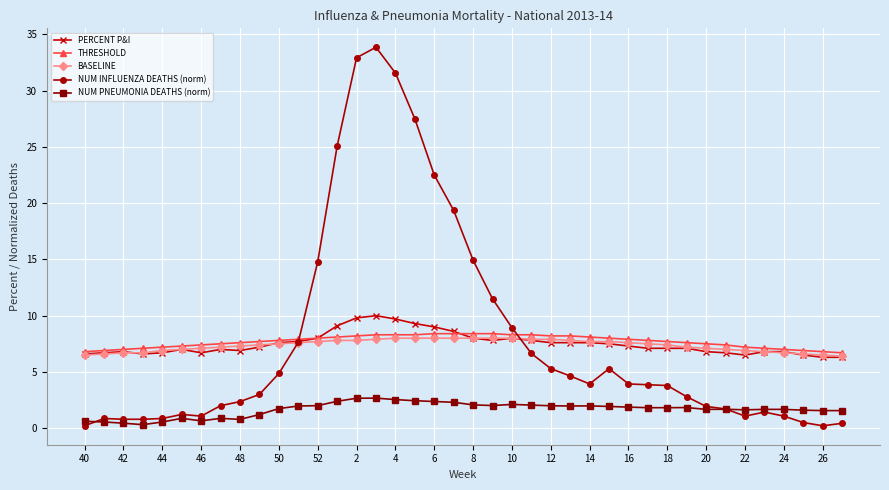

What are all the series names shown in the legend?

PERCENT P&I, THRESHOLD, BASELINE, NUM INFLUENZA DEATHS (norm), NUM PNEUMONIA DEATHS (norm)